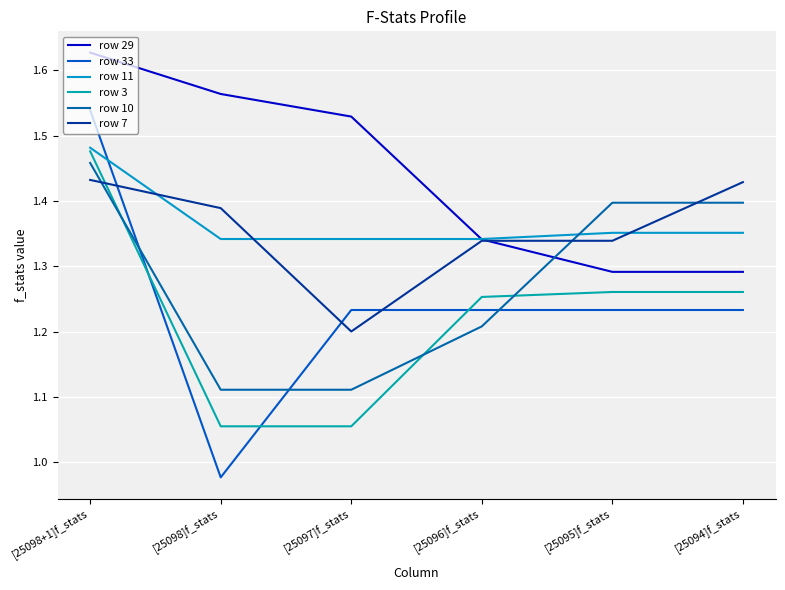

Which series has the largest range (max minus min)?

row 33